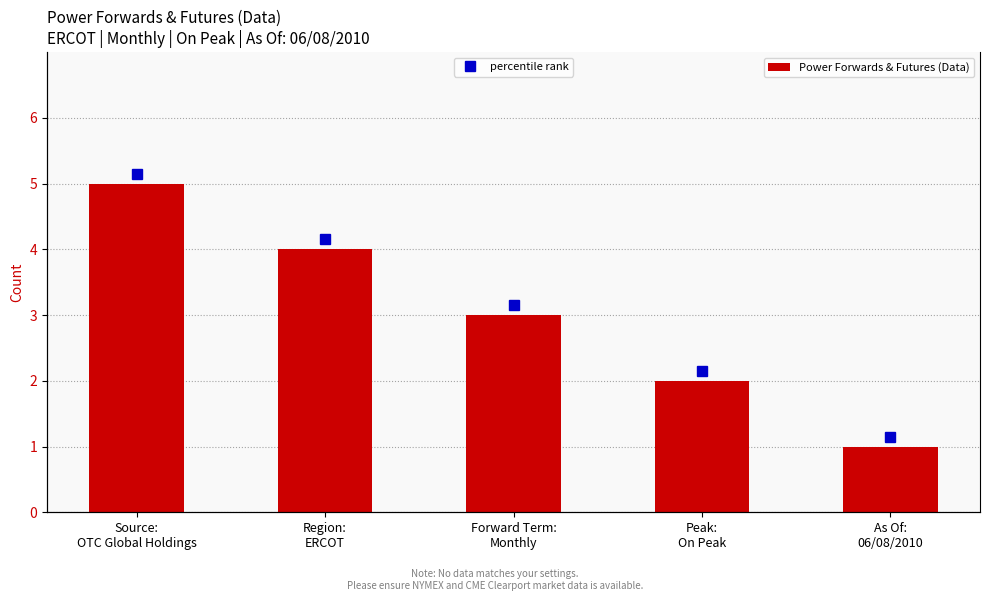

What is the difference between the second highest and minimum values in the percentile rank series?

3.0